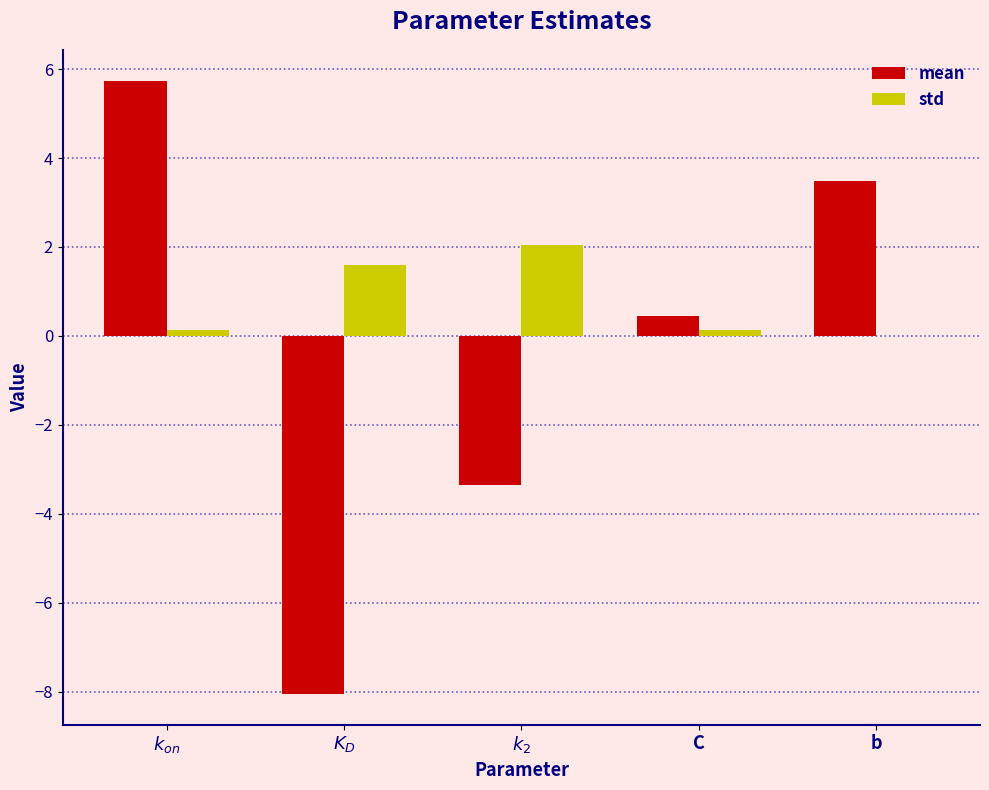

What is the maximum value shown in the chart?

5.7